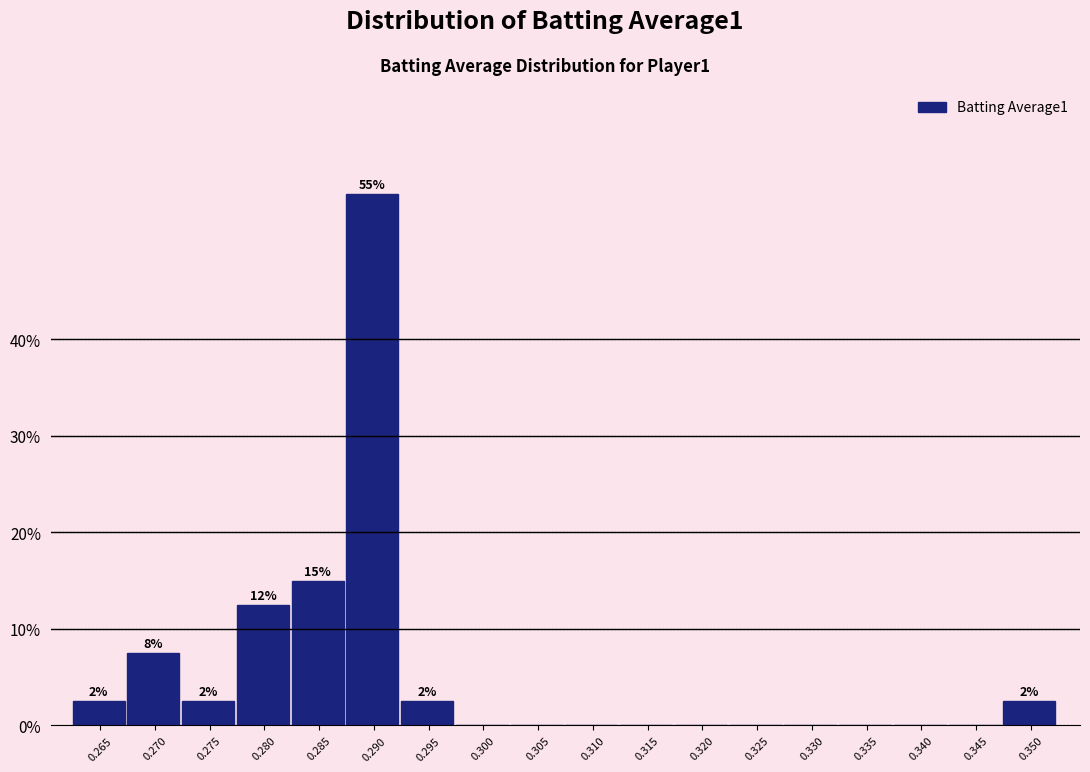

Reading left to right, list all the values displayed in this chart.

0.265=2.5	0.270=7.5	0.275=2.5	0.280=12.5	0.285=15.0	0.290=55.0	0.295=2.5	0.300=0.0	0.305=0.0	0.310=0.0	0.315=0.0	0.320=0.0	0.325=0.0	0.330=0.0	0.335=0.0	0.340=0.0	0.345=0.0	0.350=2.5